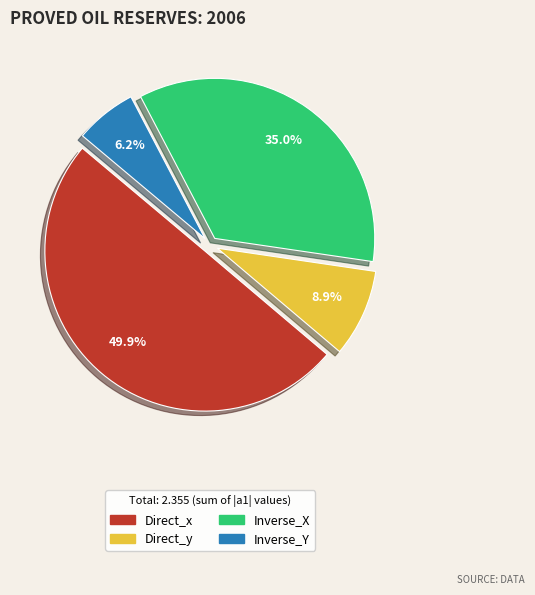

Does Inverse_Y account for over 50% of the chart?

No